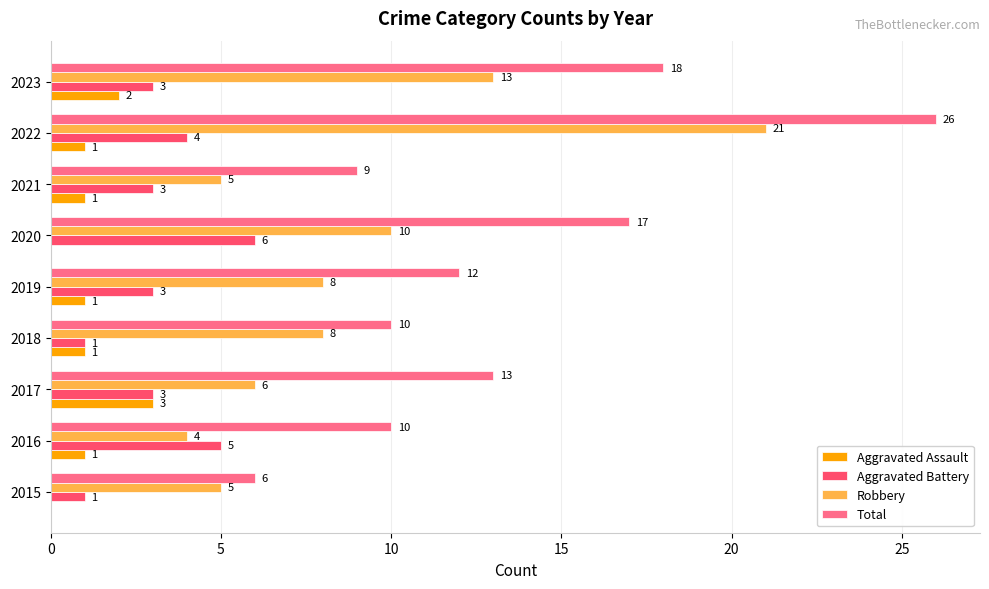

What is the sum of all Aggravated Assault values?

10